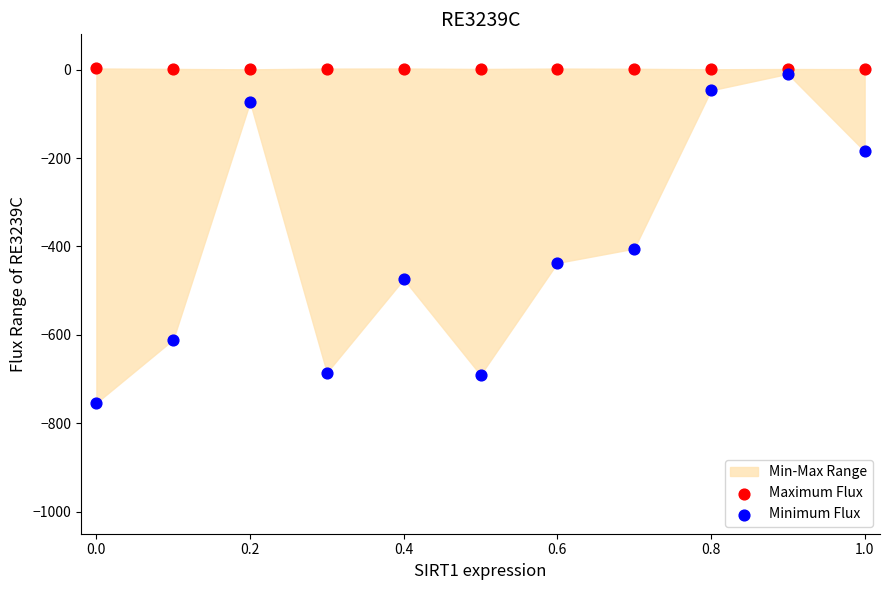

Across all series, what Y value is closest to -375?

-405.0